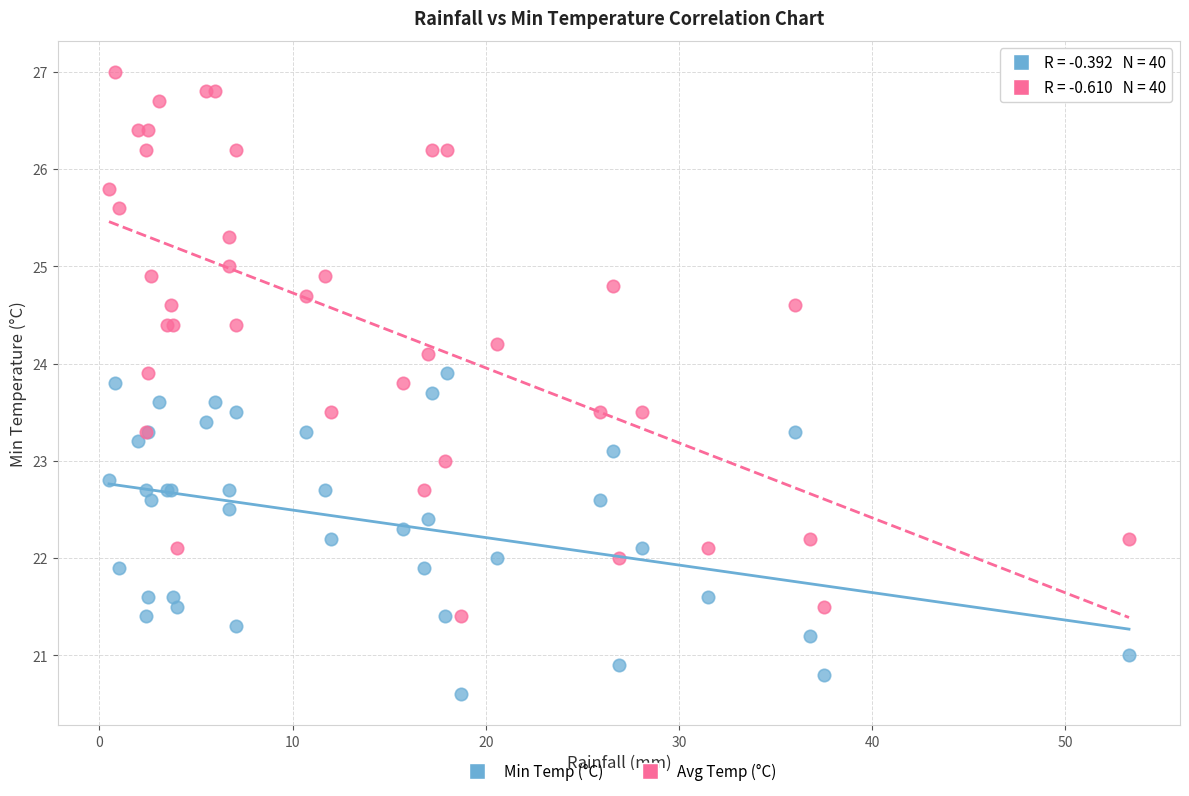

Which series reaches the maximum Y coordinate?

Avg Temp (°C)